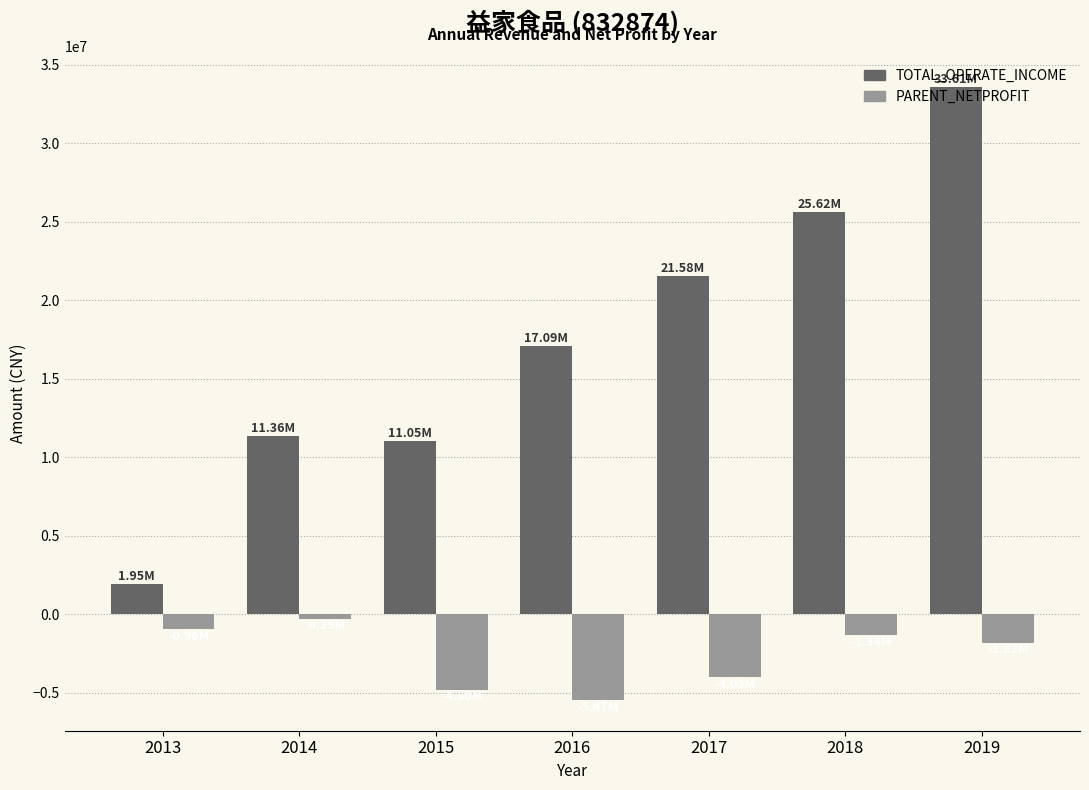

Where does the PARENT_NETPROFIT series first go above -1820137?

2013